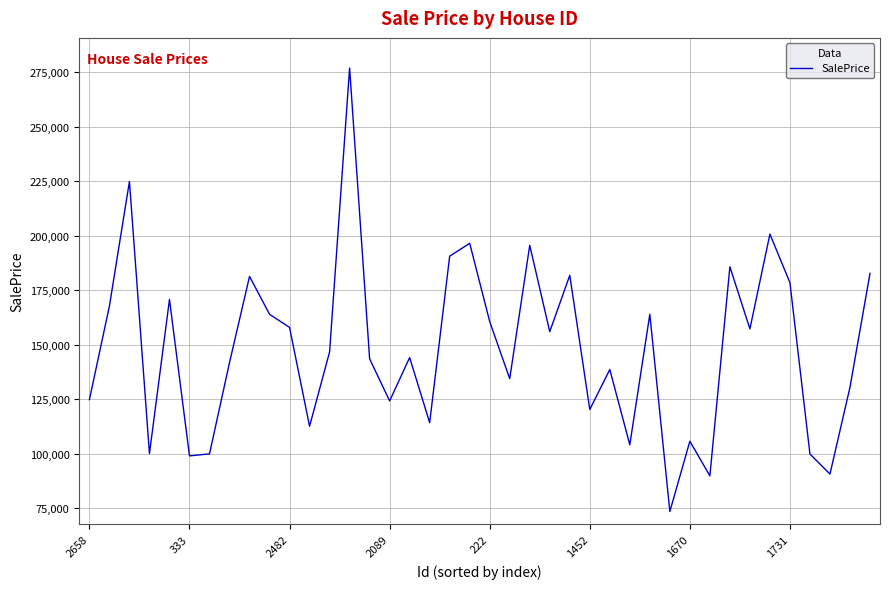

What is the smallest value displayed?

73387.5